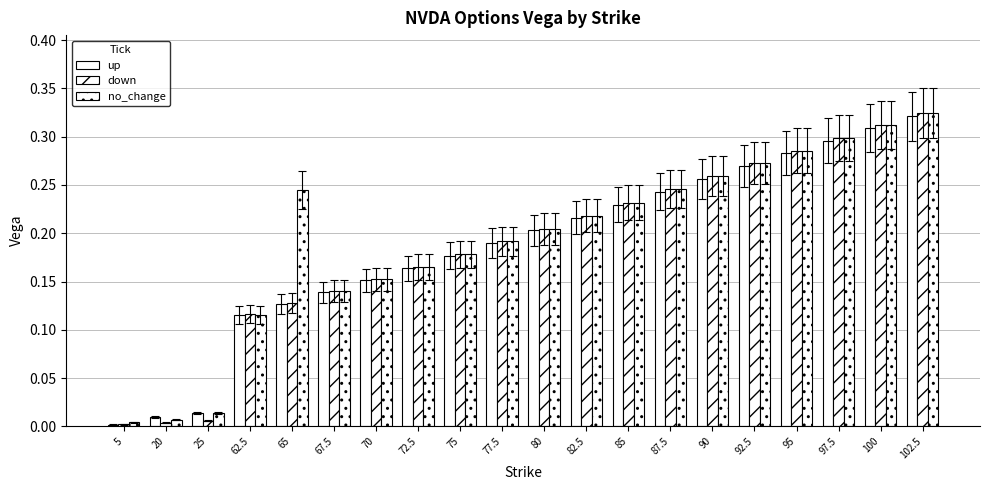

Is the value of up at 62.5 greater than the value of down at 82.5?

No